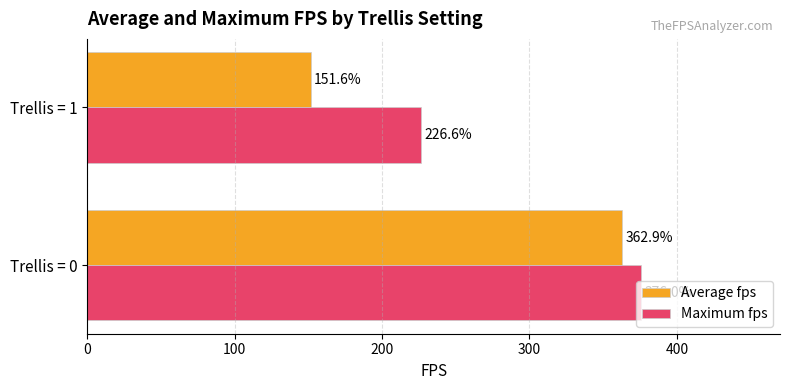

What is the highest value of the Maximum fps series?

376.0